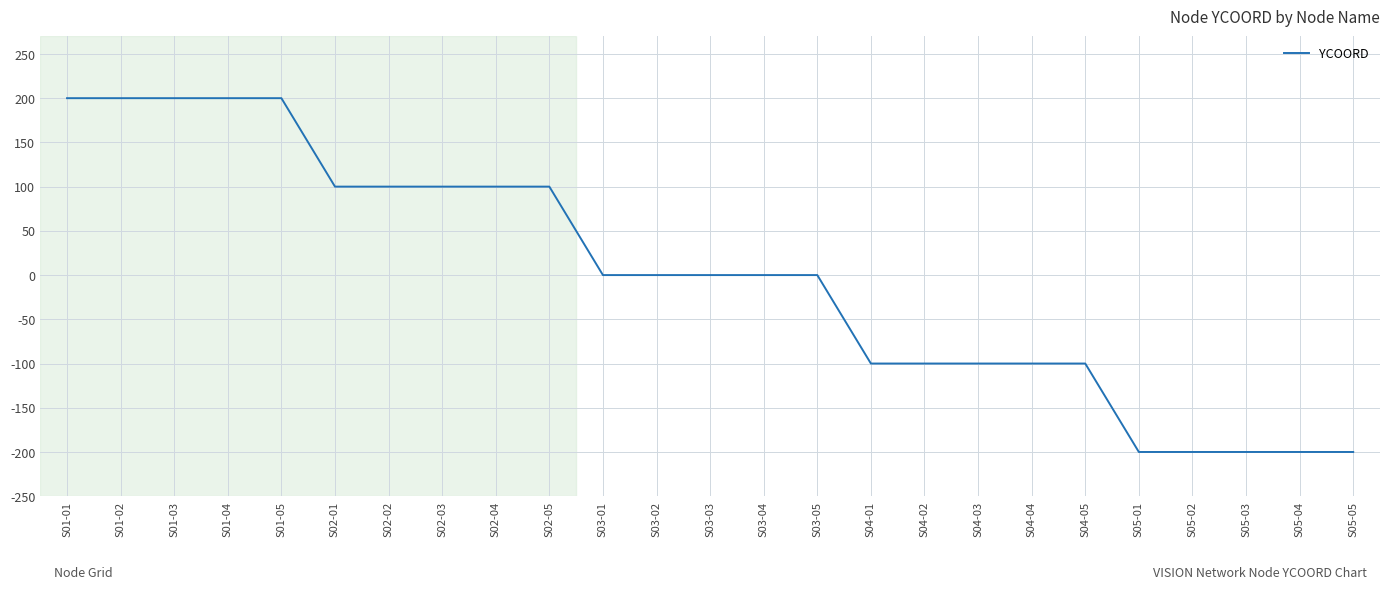

Between S03-01 and S05-02, which is larger?

S03-01